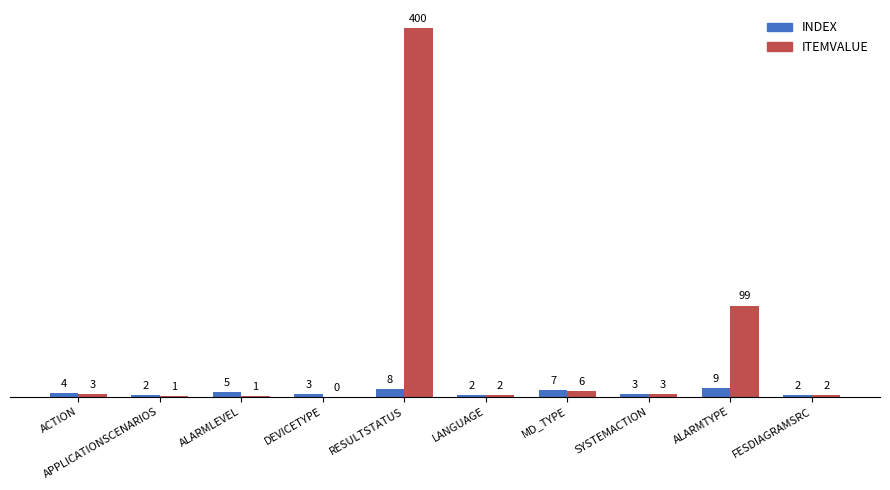

Which series changed the most between ACTION and LANGUAGE?

INDEX